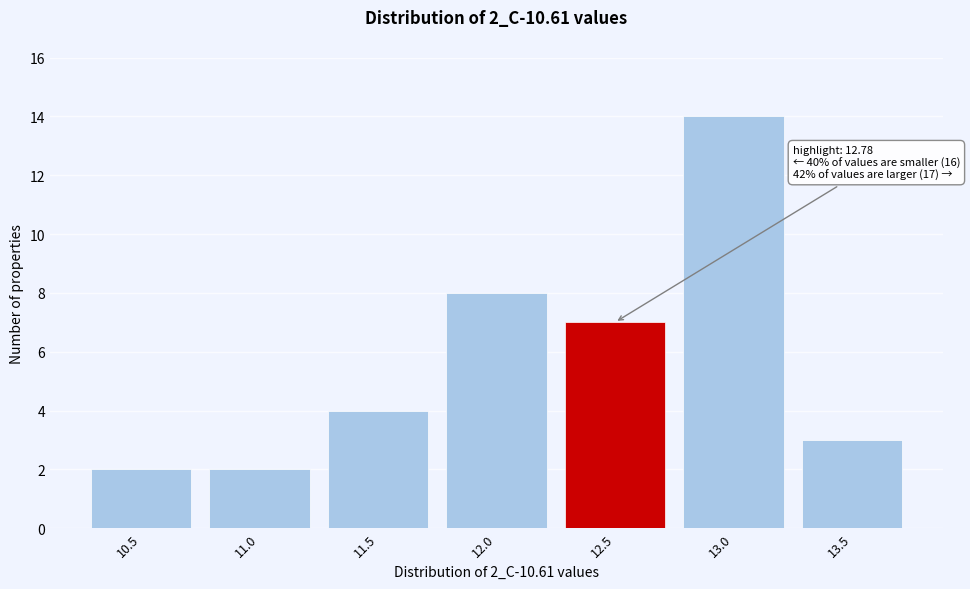

Reading right to left, transcribe all the data shown in this chart.

13.5=3	13.0=14	12.5=7	12.0=8	11.5=4	11.0=2	10.5=2